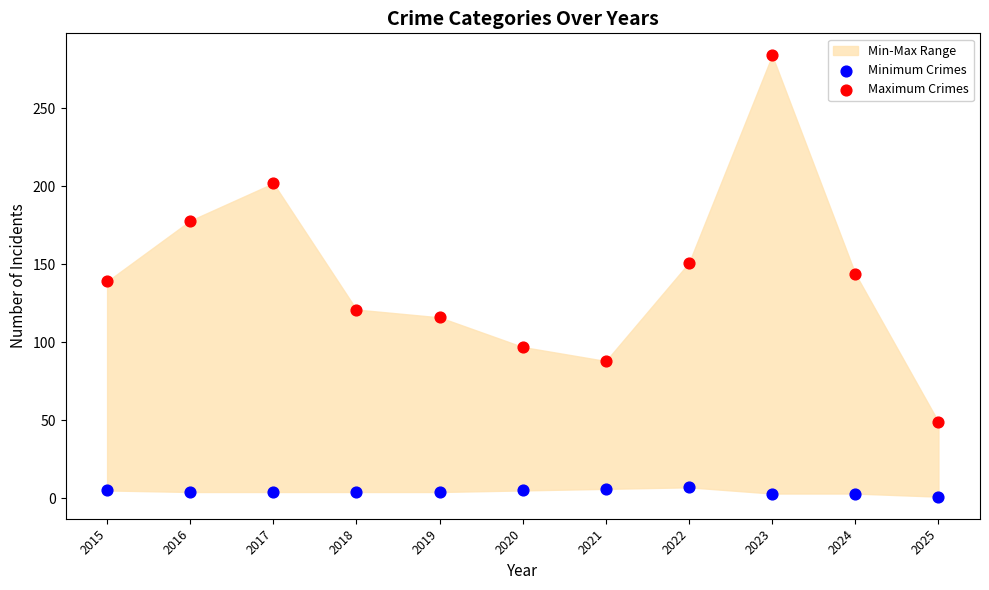

Which series contains the lowest Y value?

Minimum Crimes